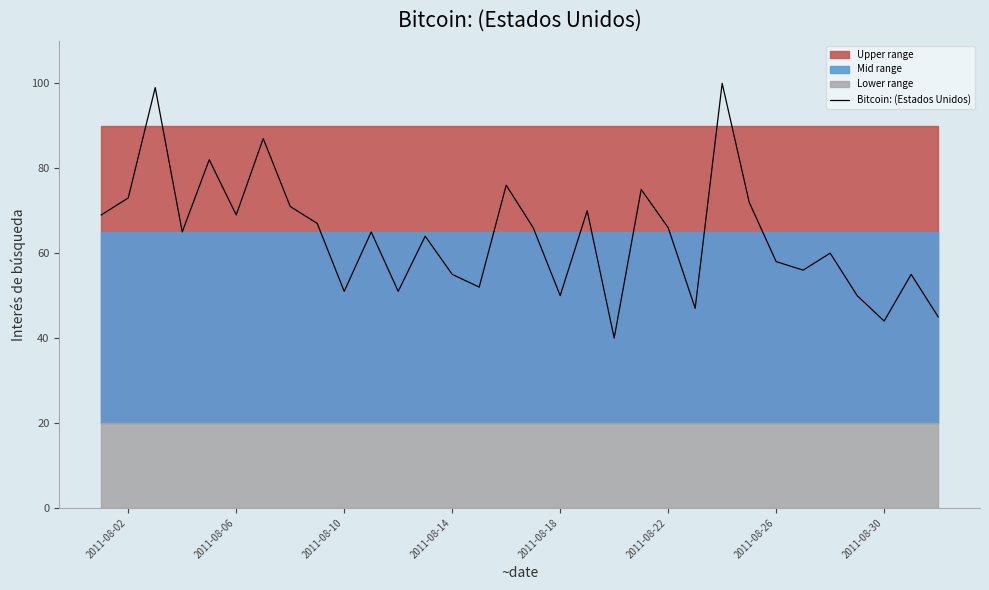

Is it true that Bitcoin: (Estados Unidos) equals 58 at 2011-08-26?

True